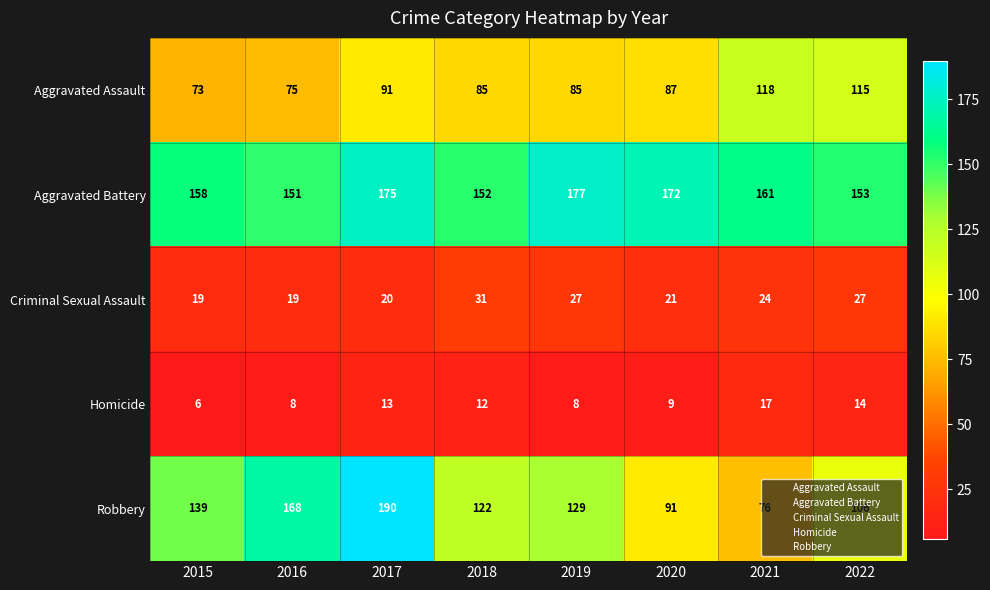

Rank the series at 2021 from lowest to highest value.

Homicide, Criminal Sexual Assault, Robbery, Aggravated Assault, Aggravated Battery